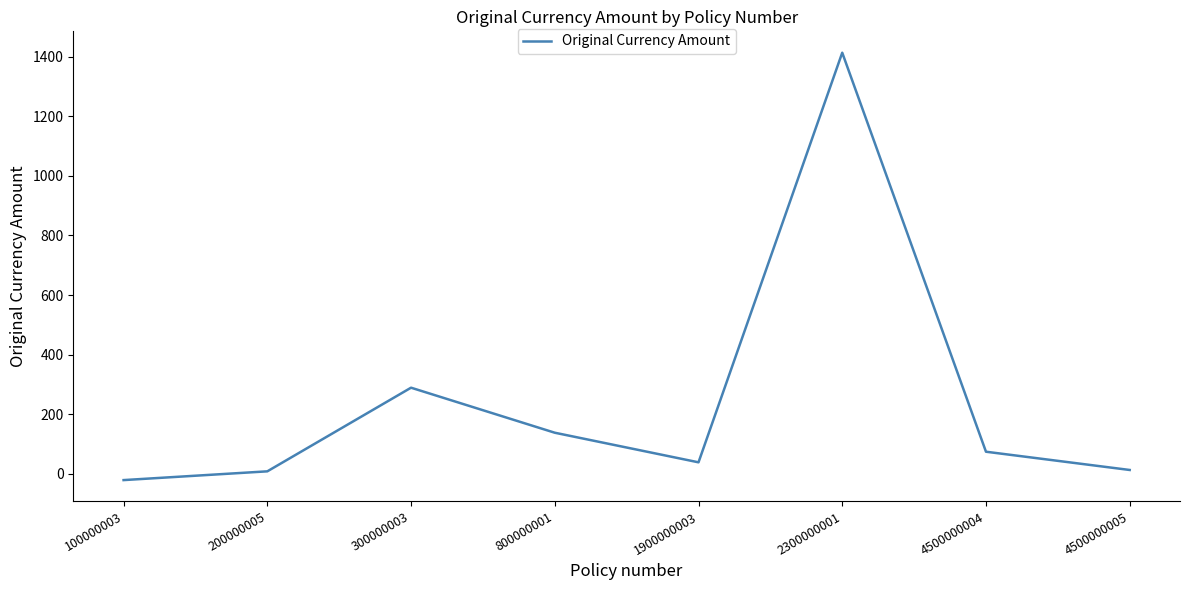

Count the number of values greater than 73.

4